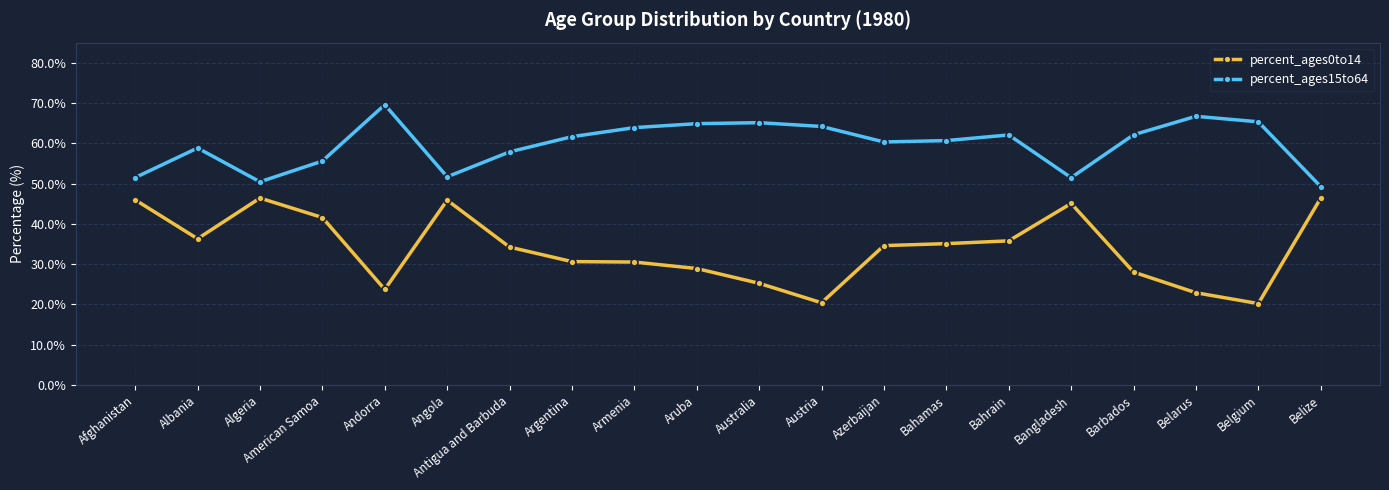

What is the minimum value for percent_ages15to64?

49.3